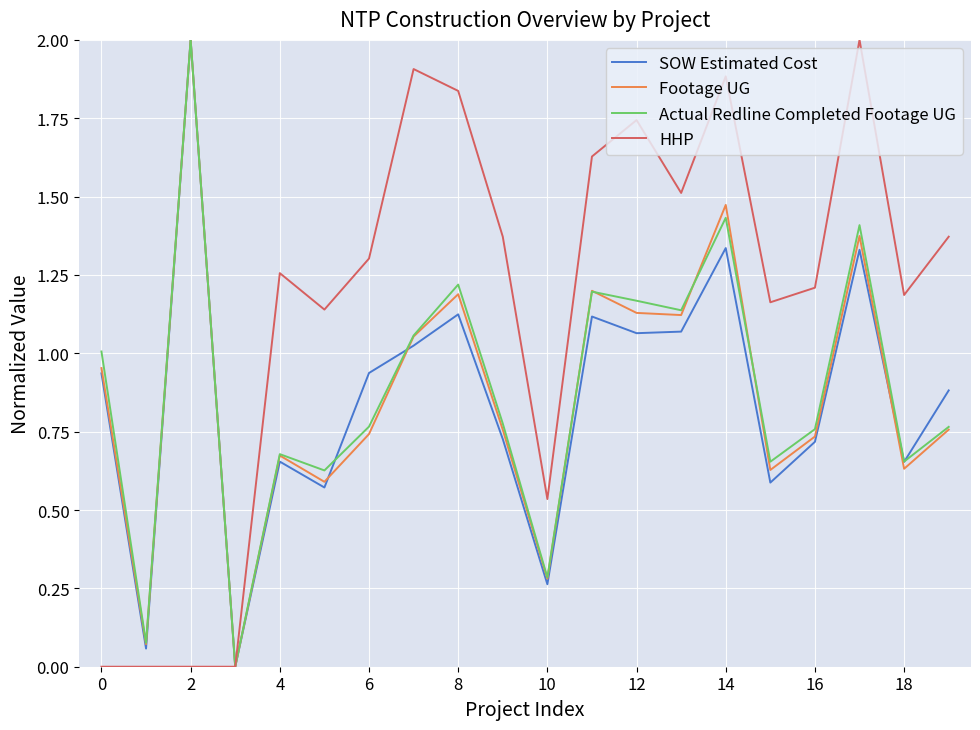

Which series has the largest total across all categories?

HHP